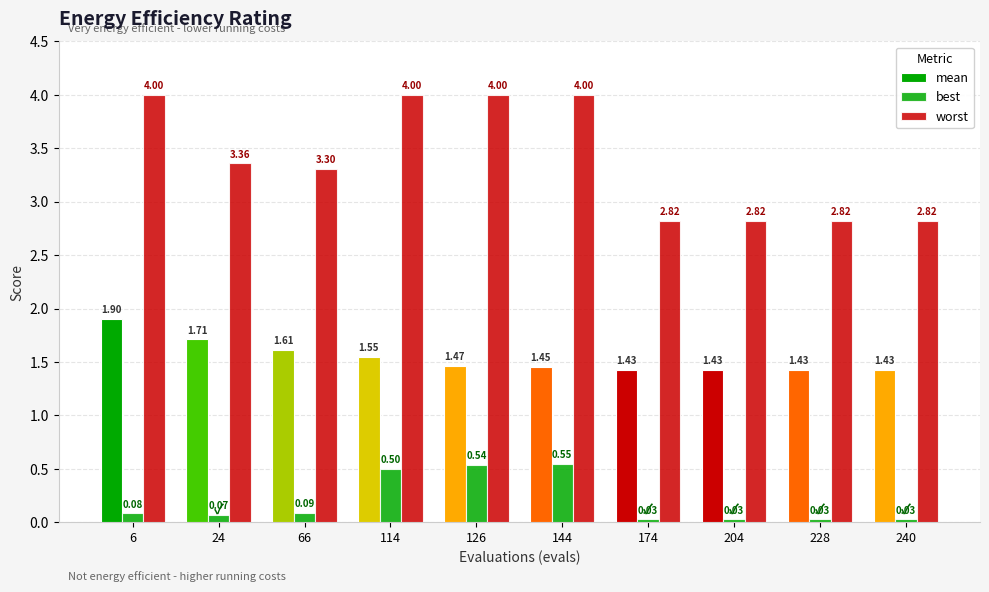

Is it true that worst equals 1.0 at 6?

False